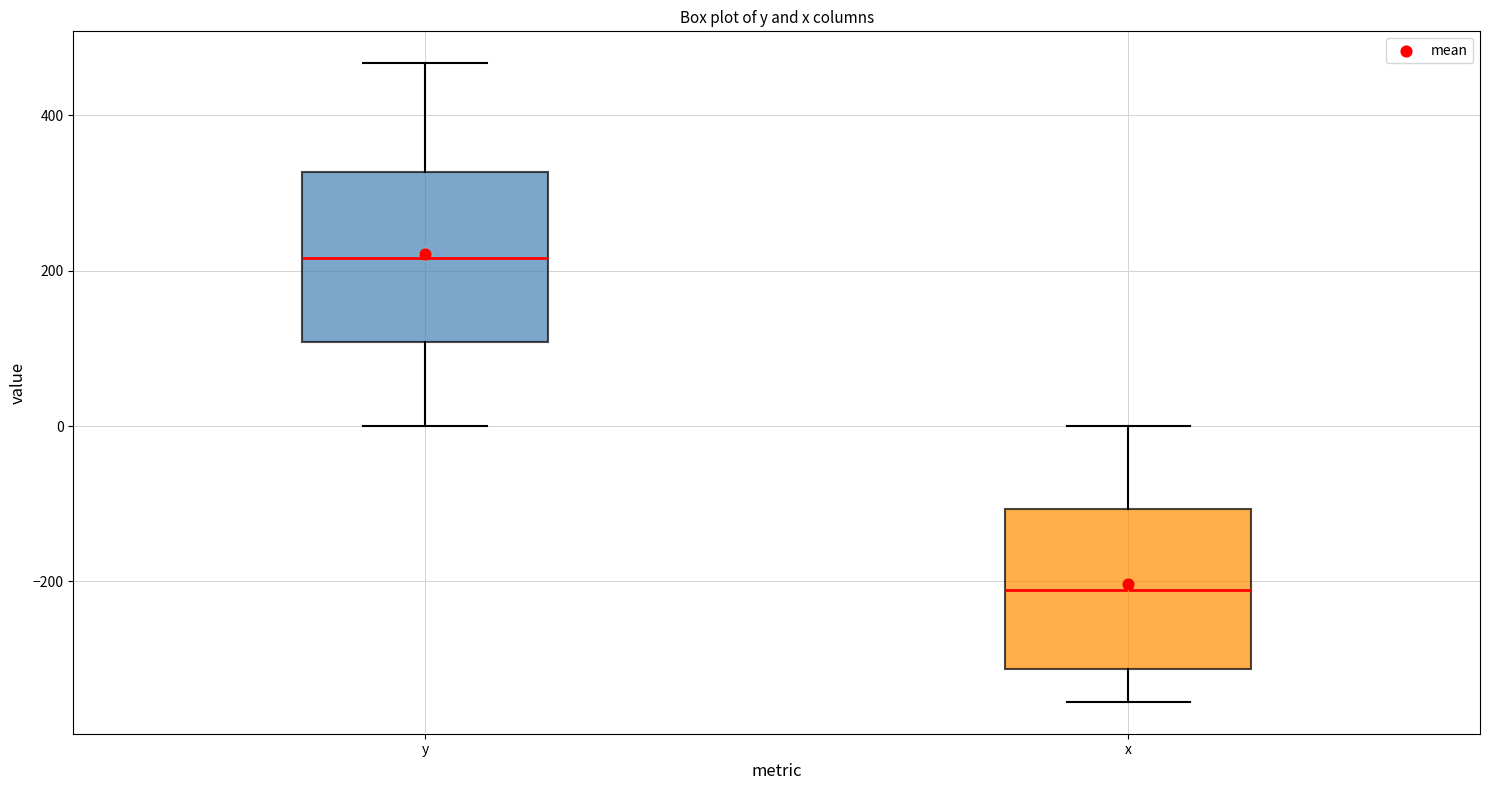

Reading left to right, transcribe this box plot: for each box, give where its median line is, the range the box spans, and where its two whiskers end, as read against the y-axis. The values are not printed on the chart, so give them approximately, as read against the axis.

y: median 220, box 100 to 320, whiskers 0 to 460
x: median -220, box -320 to -100, whiskers -360 to 0